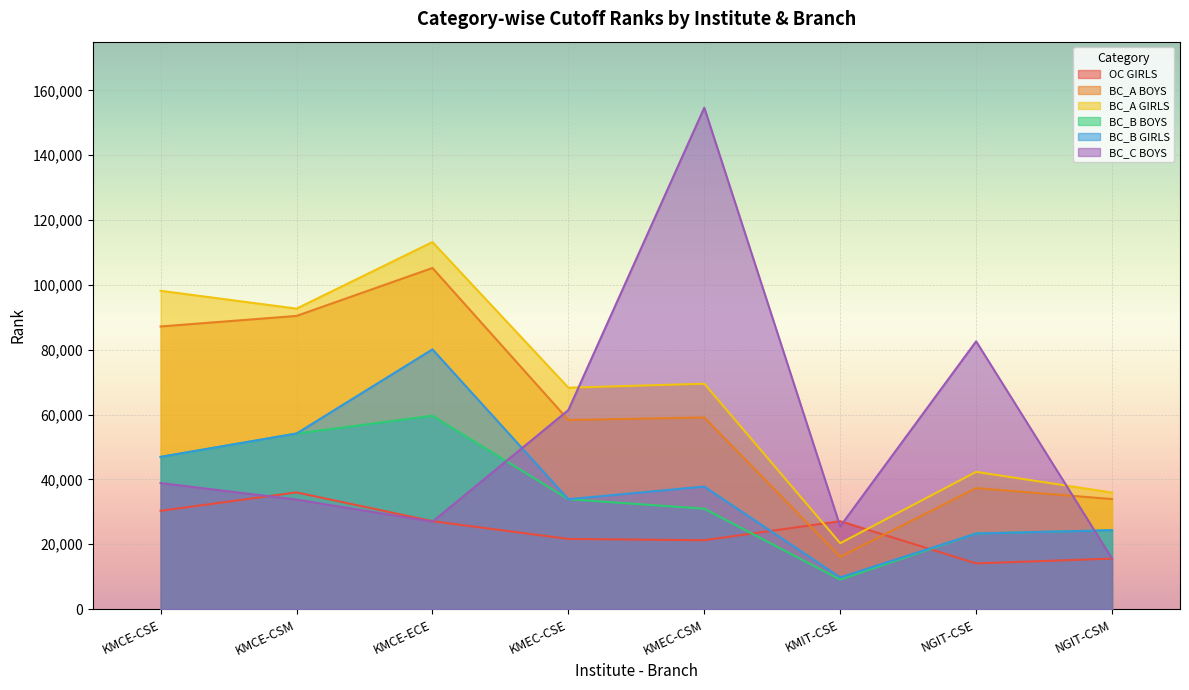

Reading left to right, extract all data points from this chart.

OC GIRLS: KMCE-CSE=30319	KMCE-CSM=35994	KMCE-ECE=27110	KMEC-CSE=21640	KMEC-CSM=21241	KMIT-CSE=27110	NGIT-CSE=14100	NGIT-CSM=15576
BC_A BOYS: KMCE-CSE=87163	KMCE-CSM=90418	KMCE-ECE=105201	KMEC-CSE=58323	KMEC-CSM=59102	KMIT-CSE=16129	NGIT-CSE=37314	NGIT-CSM=33941
BC_A GIRLS: KMCE-CSE=98166	KMCE-CSM=92671	KMCE-ECE=113192	KMEC-CSE=68285	KMEC-CSM=69504	KMIT-CSE=20329	NGIT-CSE=42327	NGIT-CSM=35943
BC_B BOYS: KMCE-CSE=46925	KMCE-CSM=54155	KMCE-ECE=59637	KMEC-CSE=33891	KMEC-CSM=30958	KMIT-CSE=9090	NGIT-CSE=23321	NGIT-CSM=24326
BC_B GIRLS: KMCE-CSE=46950	KMCE-CSM=54155	KMCE-ECE=80108	KMEC-CSE=33891	KMEC-CSM=37798	KMIT-CSE=9773	NGIT-CSE=23321	NGIT-CSM=24326
BC_C BOYS: KMCE-CSE=38879	KMCE-CSM=33775	KMCE-ECE=26961	KMEC-CSE=61389	KMEC-CSM=154638	KMIT-CSE=25509	NGIT-CSE=82581	NGIT-CSM=15576